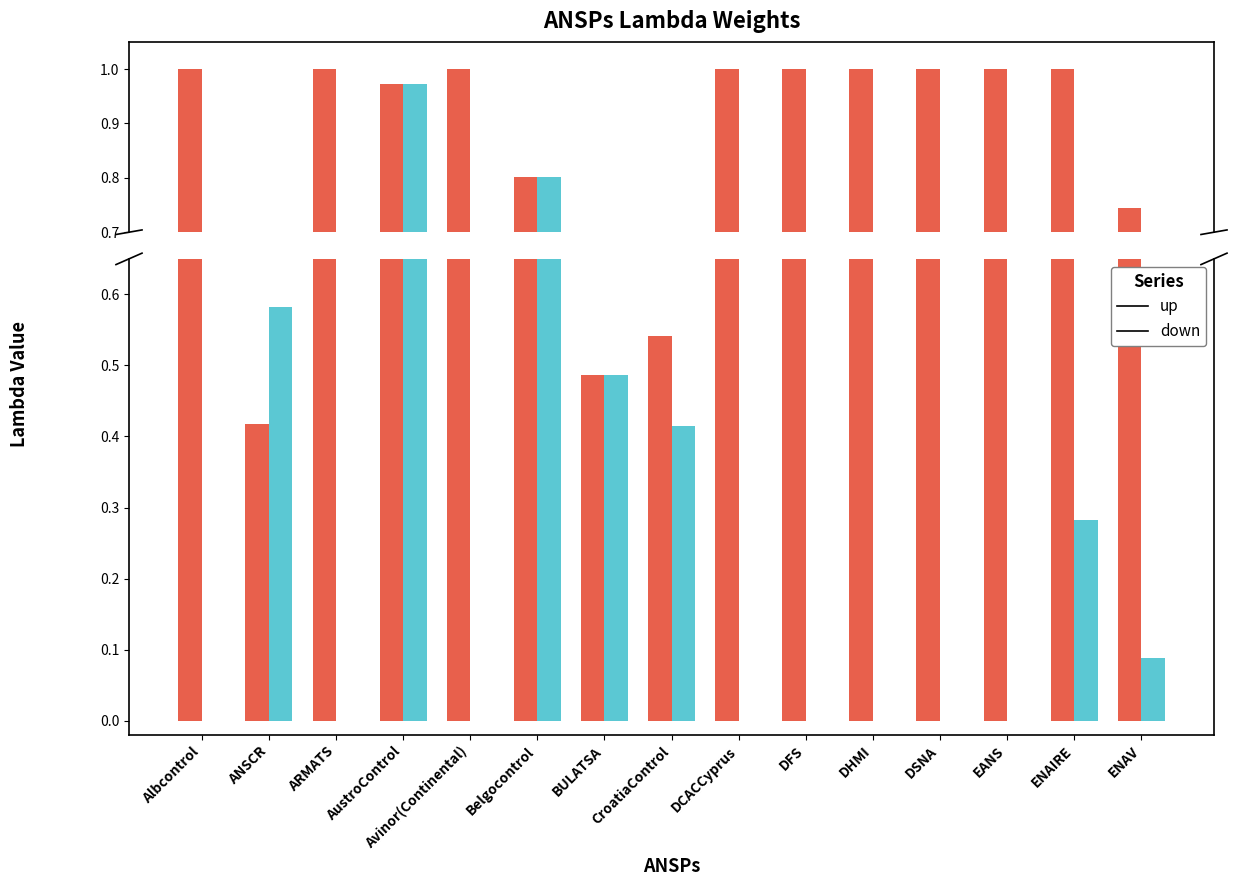

How many positive values does the down series have?

7